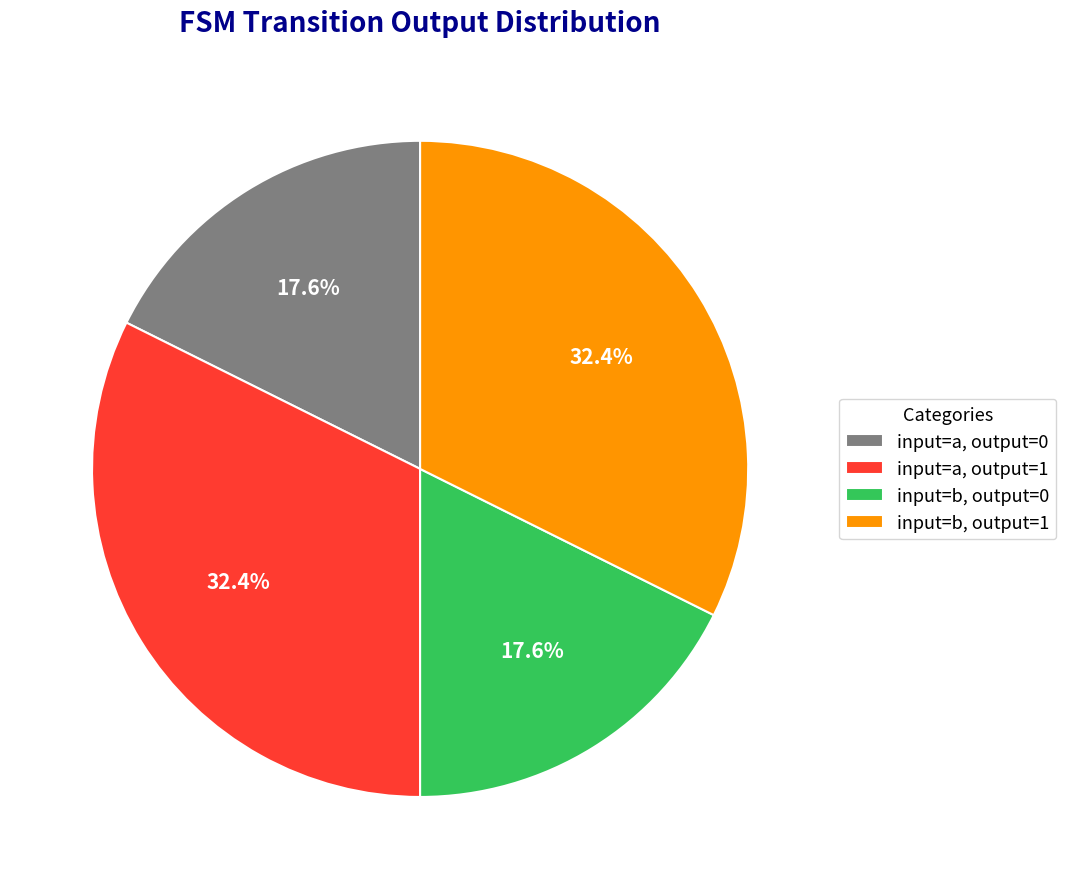

Is there any slice that represents more than half of the pie?

No